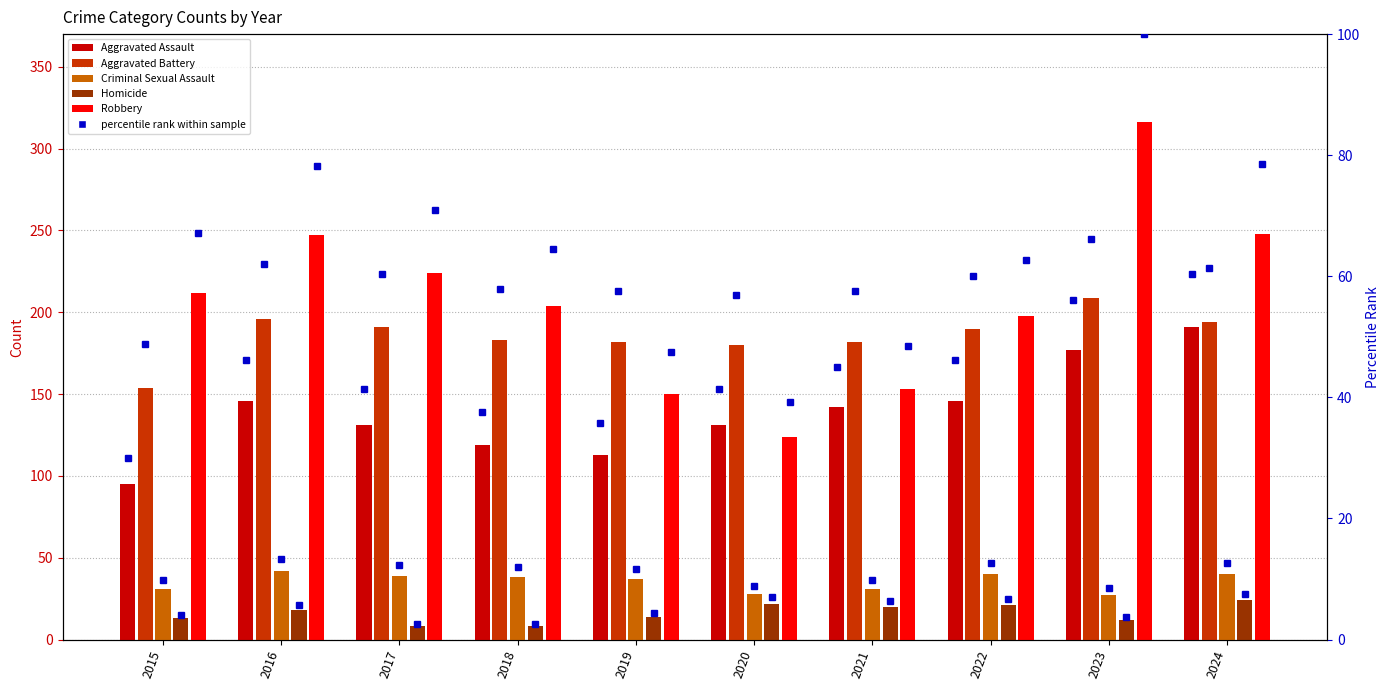

Which has a higher value, 2018 or 2019?

2018